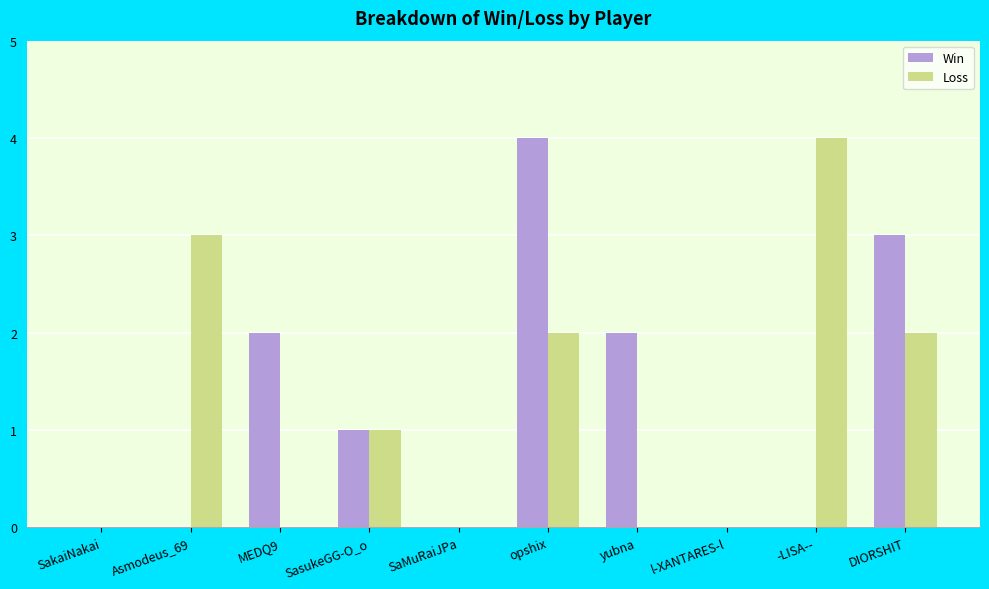

What is the sum of the Win values at yubna and SasukeGG-O_o?

3